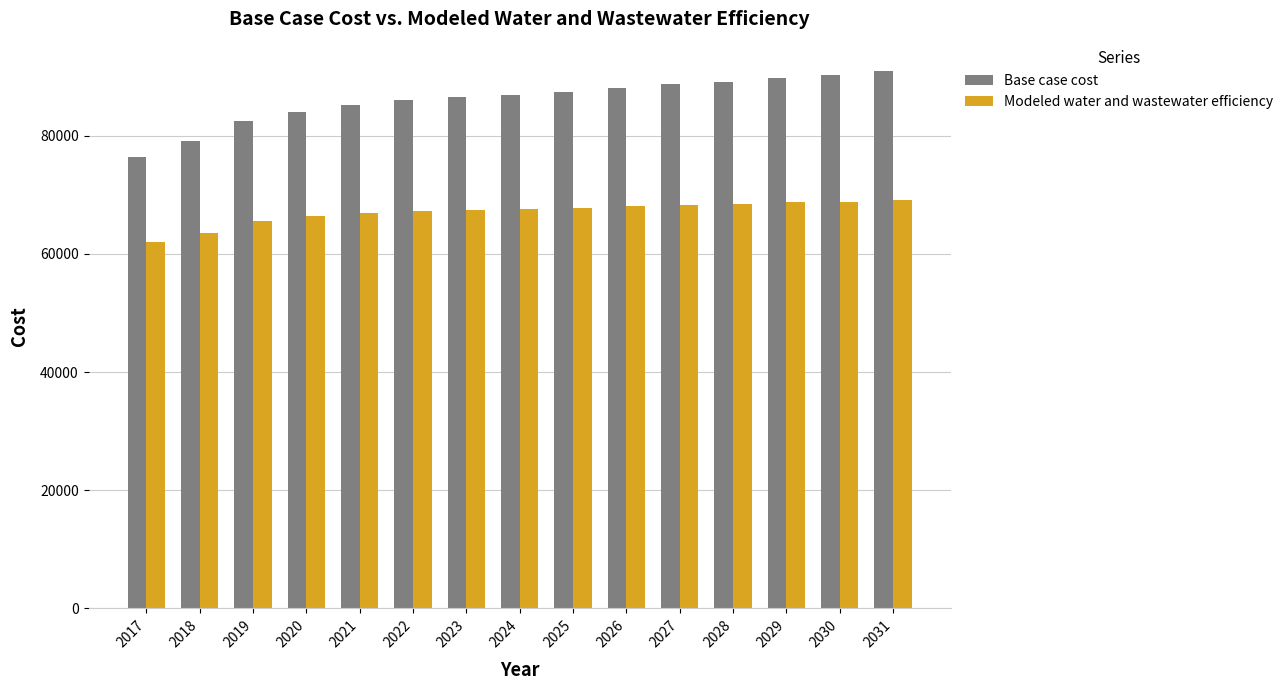

Which series has the largest total across all categories?

Base case cost